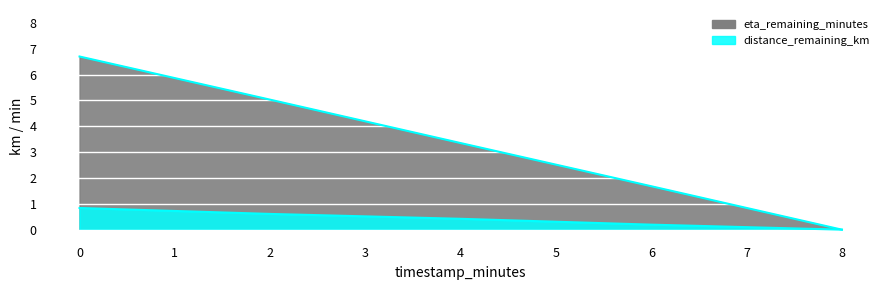

At which category does the chart reach its minimum across all series?

8.0